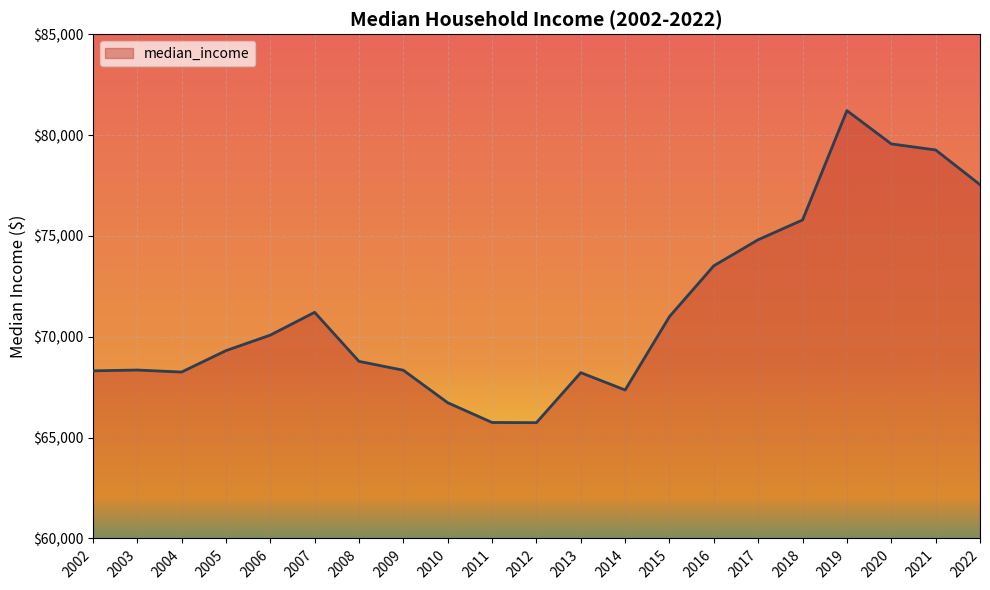

True or false: the data shows 27585 at 2010.

False